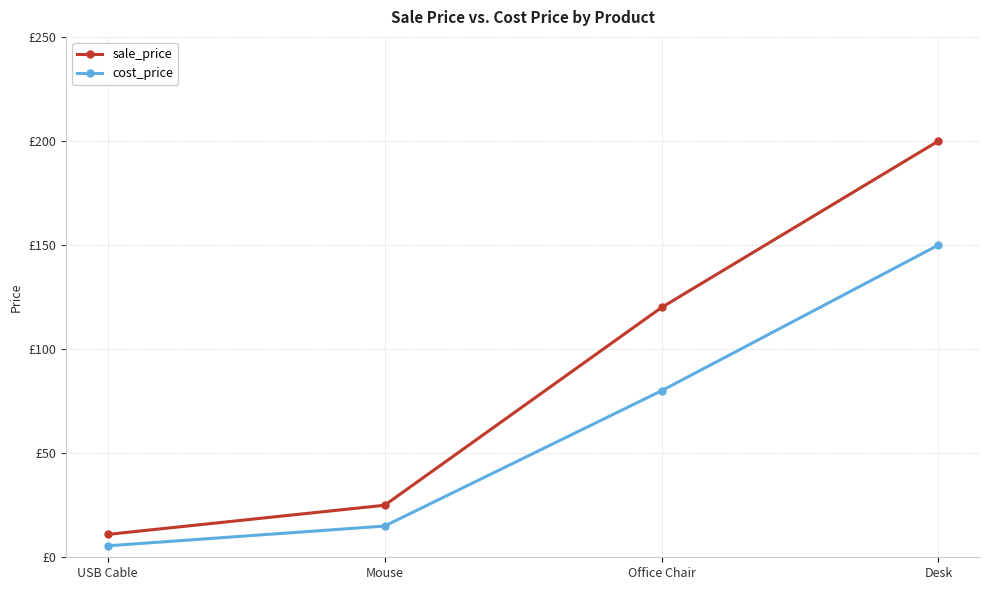

What are all the series names shown in the legend?

sale_price, cost_price